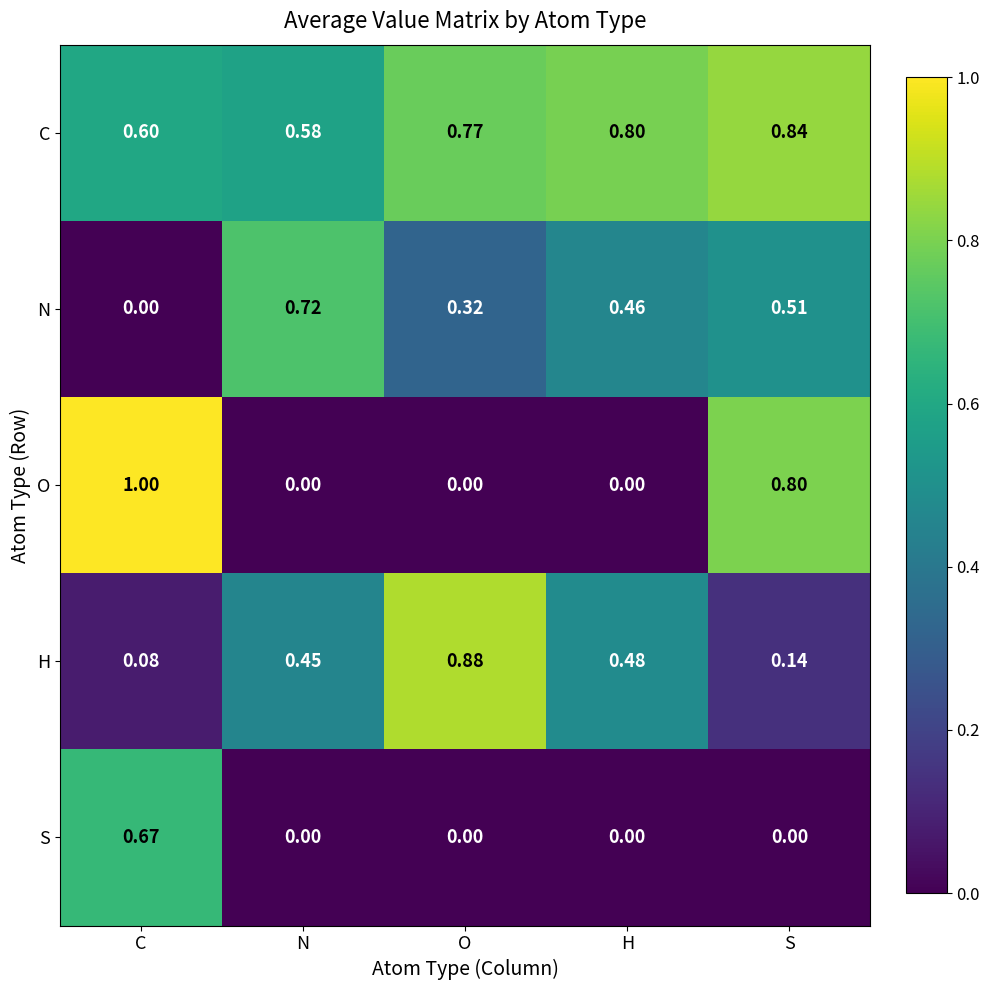

At S, list the series in order from smallest to largest.

S, H, N, O, C